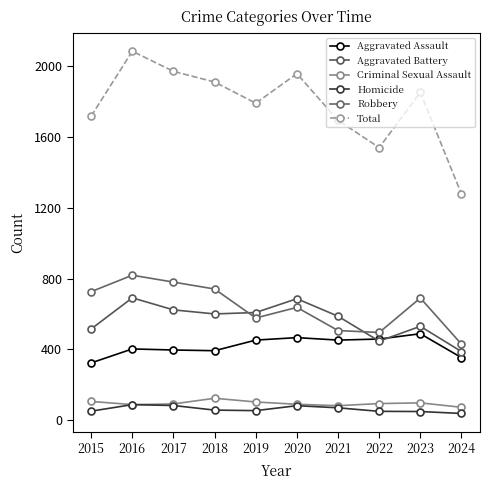

True or false: Homicide has a value of 130 at 2020.

False